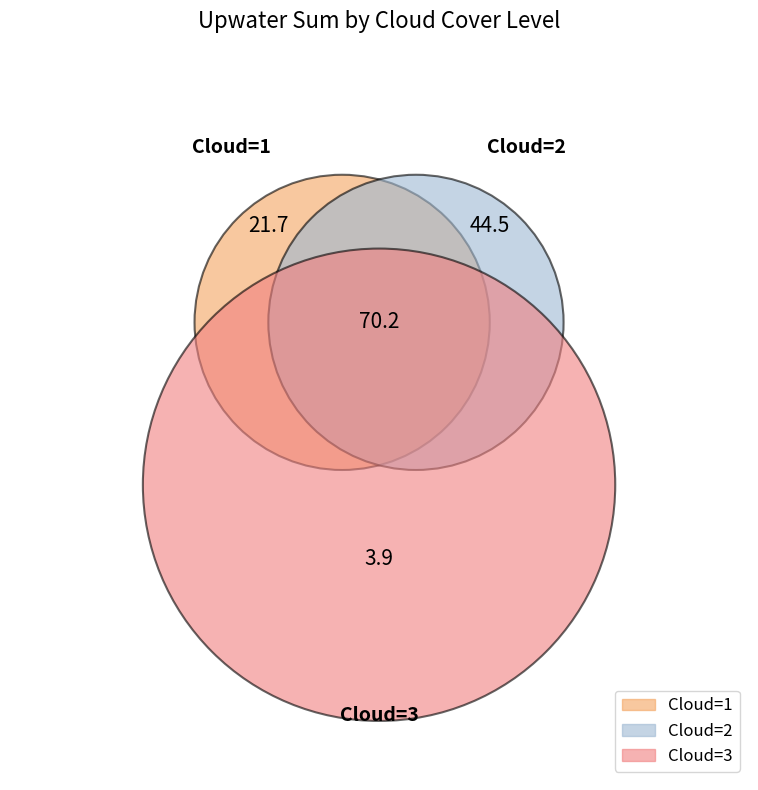

To the nearest percent, what portion does cloud_2 represent?

33%